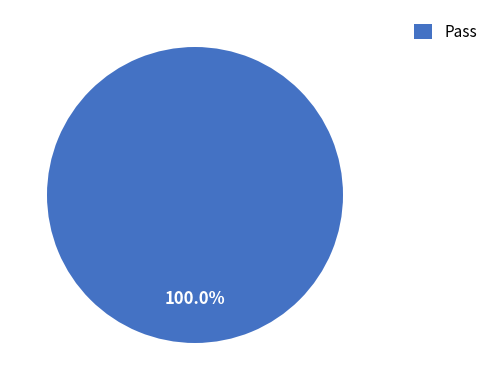

Does any single category account for the majority?

Yes